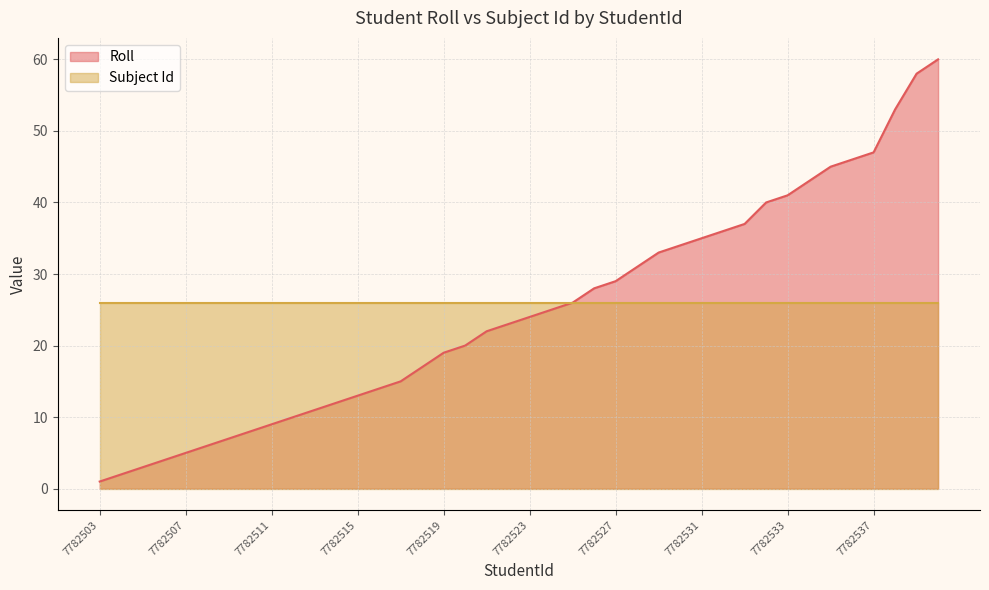

What is the value of the 35th point from the left?

45